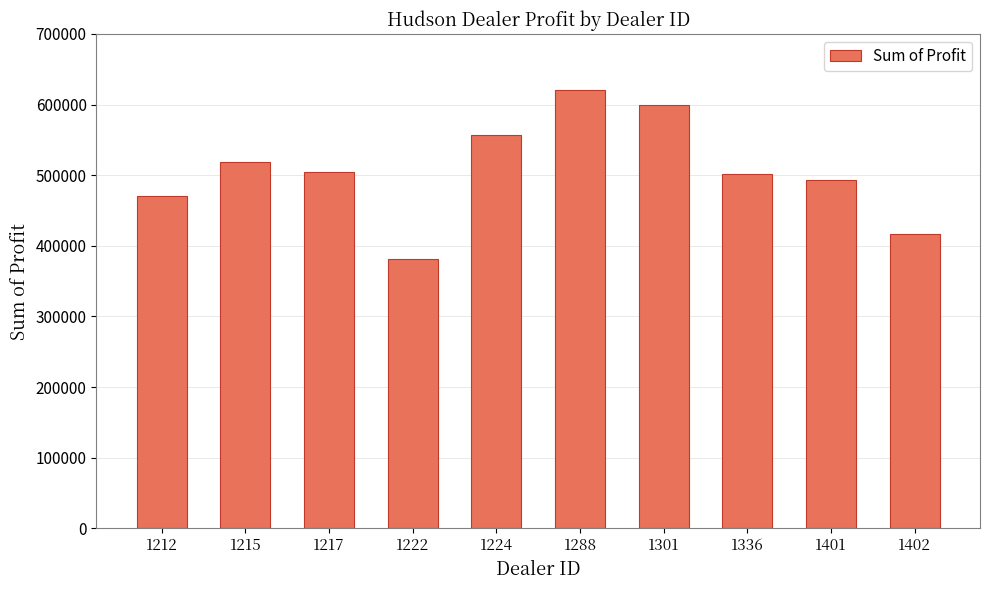

What is the ratio of the value at 1288 to the value at 1212?

1.3